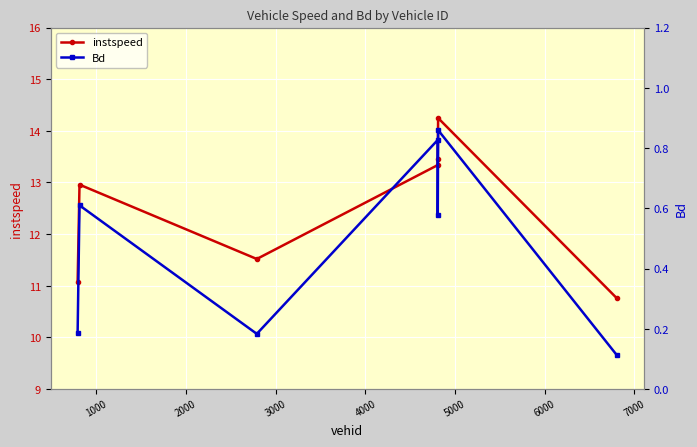

Rank the series by their average value, from lowest to highest.

Bd, instspeed